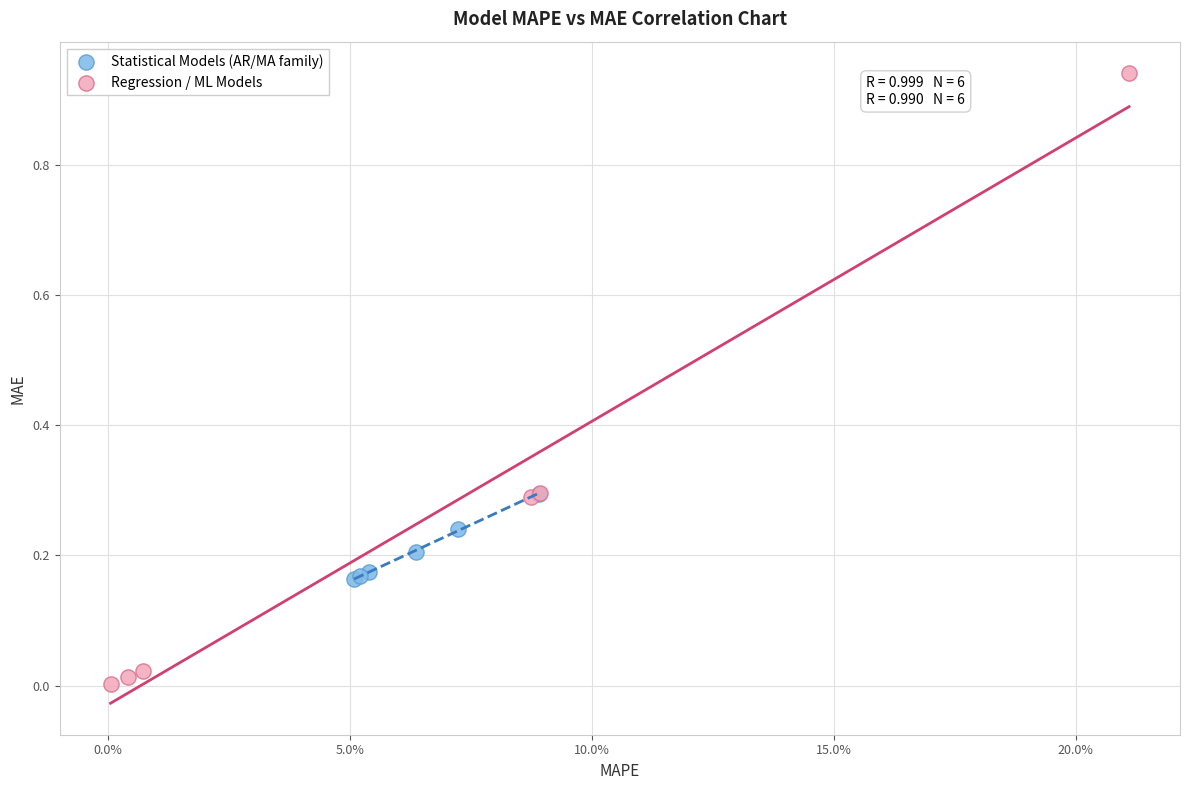

Which series has the largest Y range (max minus min)?

Regression / ML Models